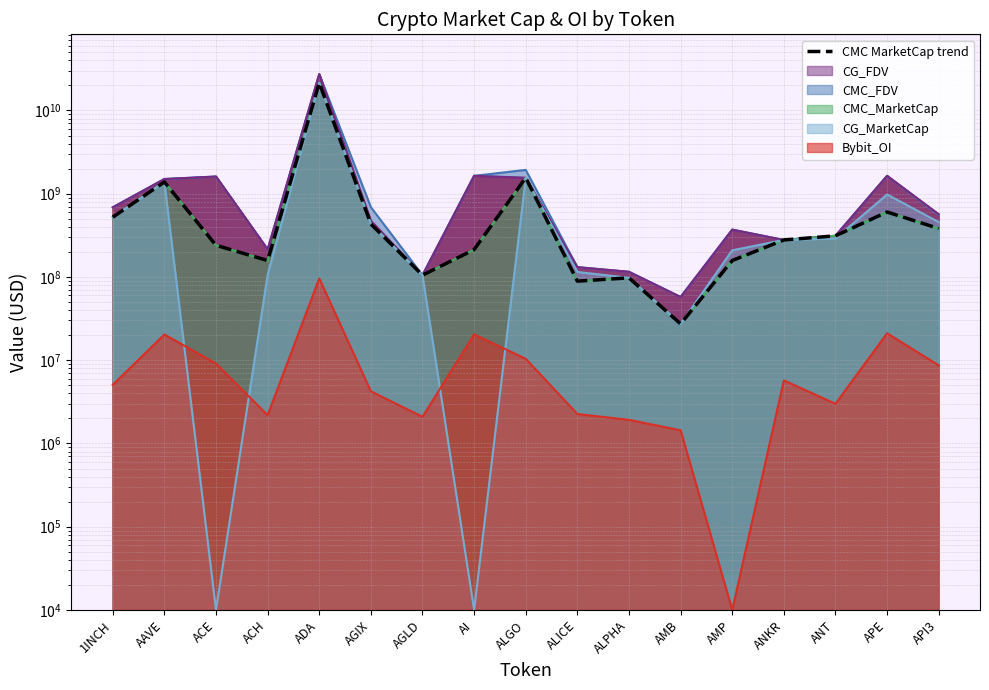

The chart shows a value of 105129680.7 at AGLD. True or false?

True